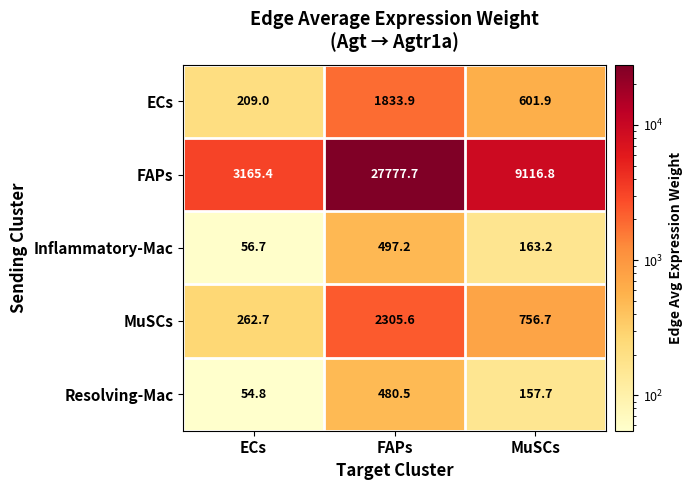

Count the number of data series in this chart.

5